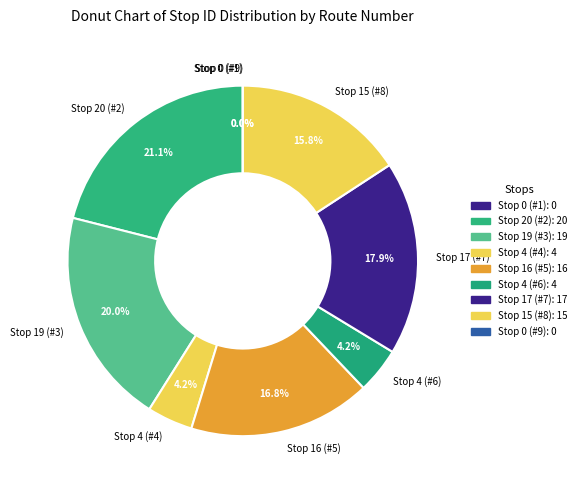

Rank the categories by value from lowest to highest.

Stop 0 (#1), Stop 0 (#9), Stop 4 (#4), Stop 4 (#6), Stop 15 (#8), Stop 16 (#5), Stop 17 (#7), Stop 19 (#3), Stop 20 (#2)